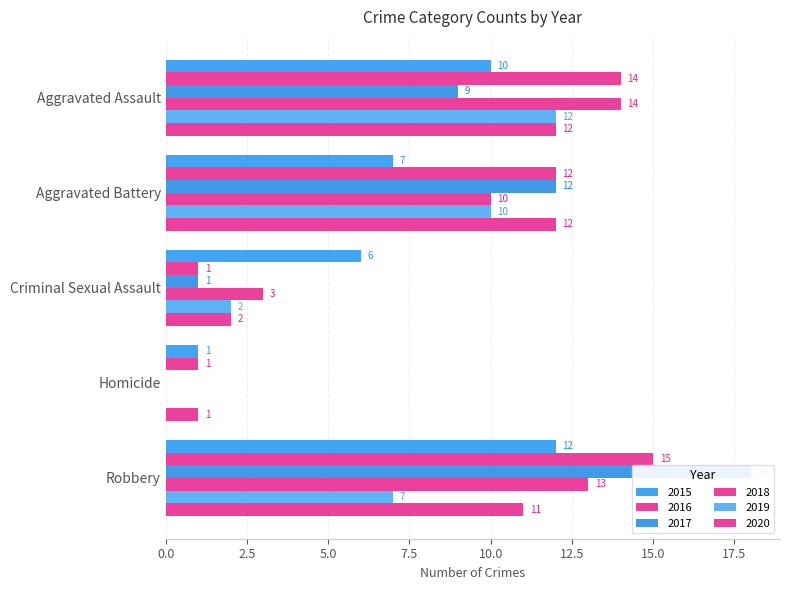

What value does the 2015 series have at Criminal Sexual Assault?

6